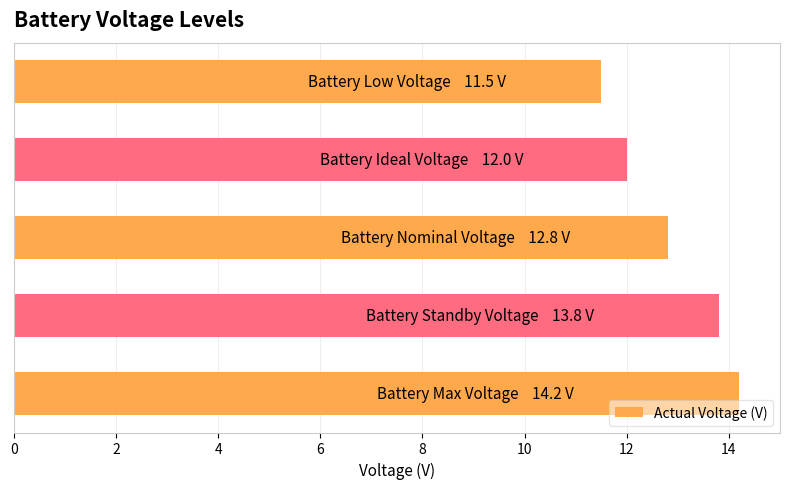

How many categories are shown in the chart?

5